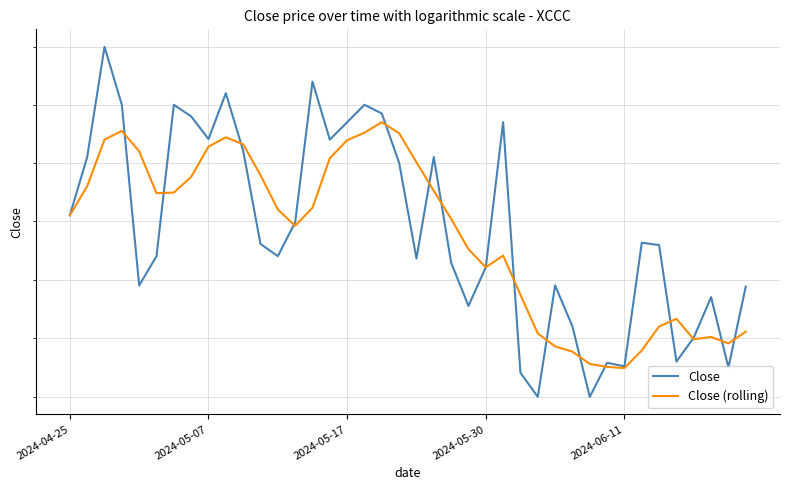

Does the chart have visible grid lines?

Yes